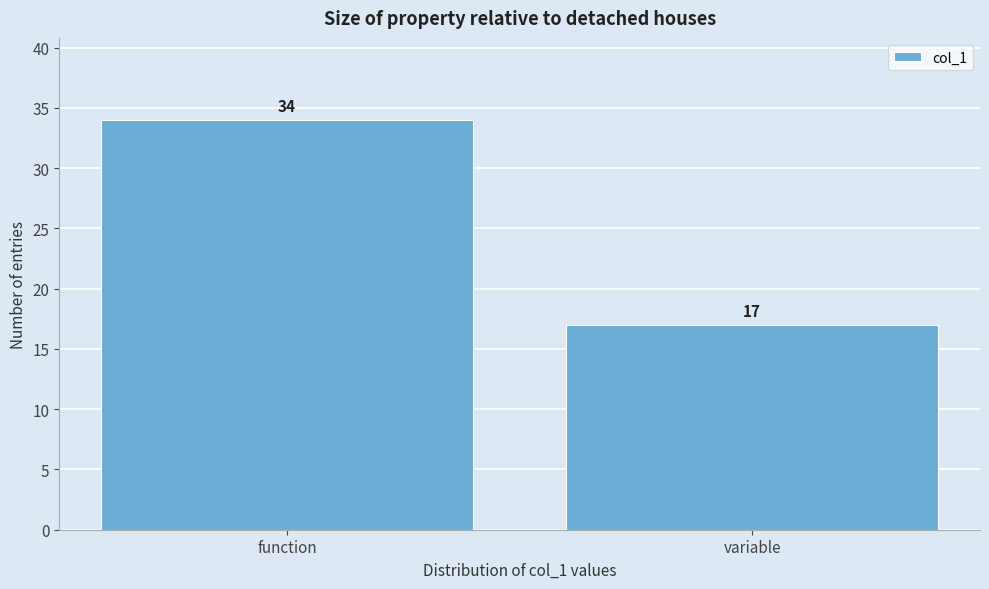

Reading right to left, transcribe all the data shown in this chart.

17	34